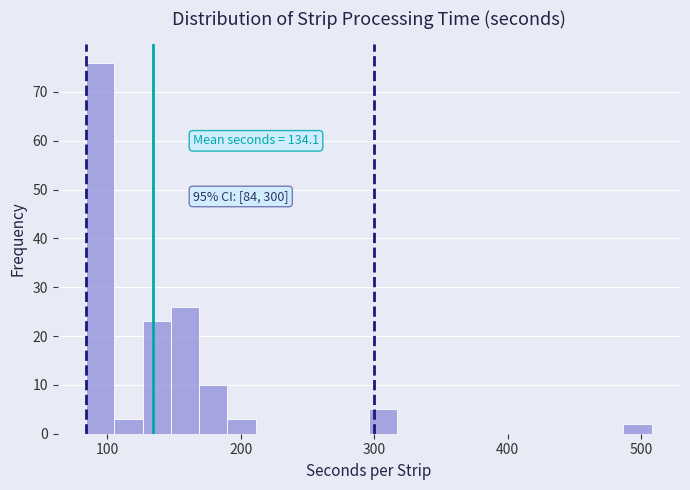

Read against the x-axis, roughly where is the centre of the tallest bar?

90